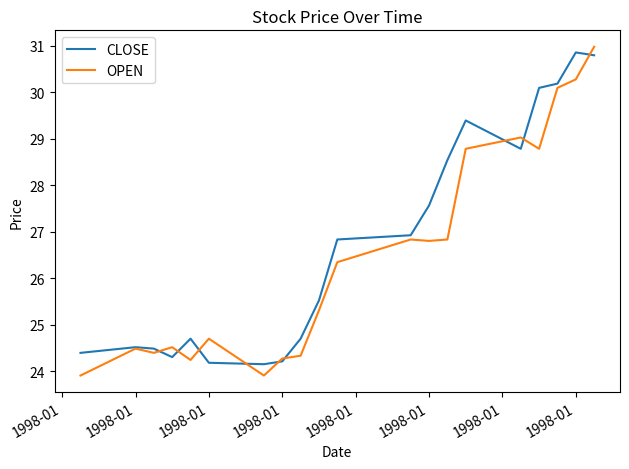

What is the maximum value for OPEN?

31.0